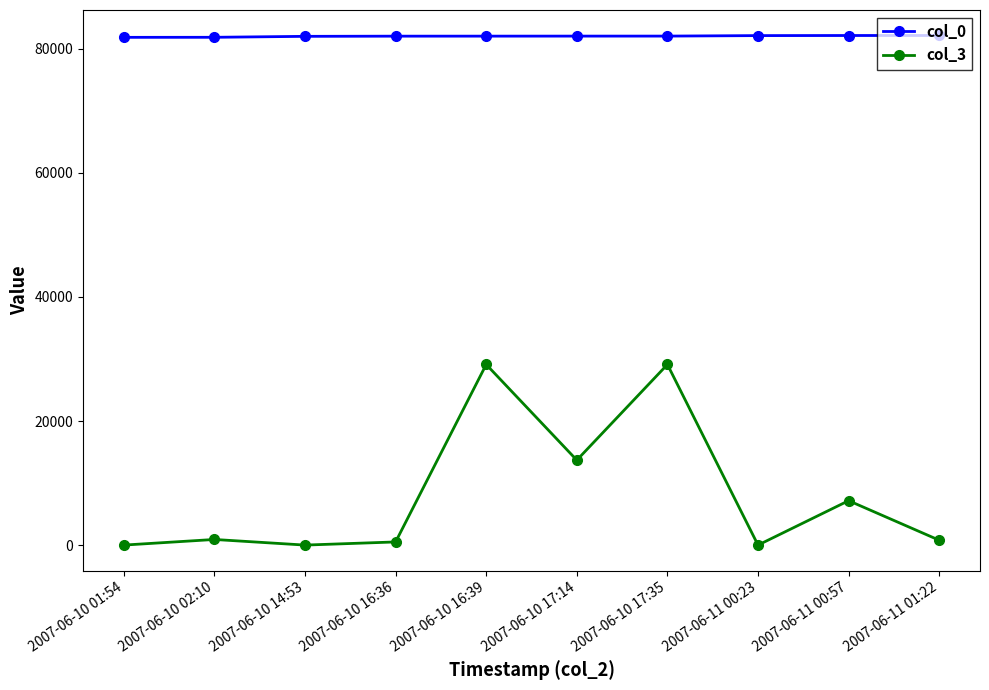

Where is the first local maximum for col_3?

2007-06-10 02:10